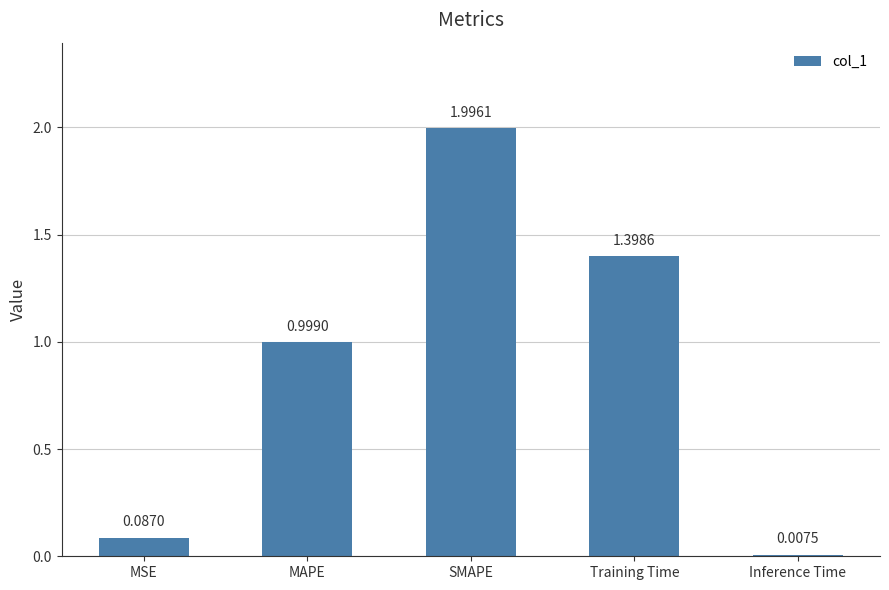

At which category does the chart reach its minimum across all series?

Inference Time